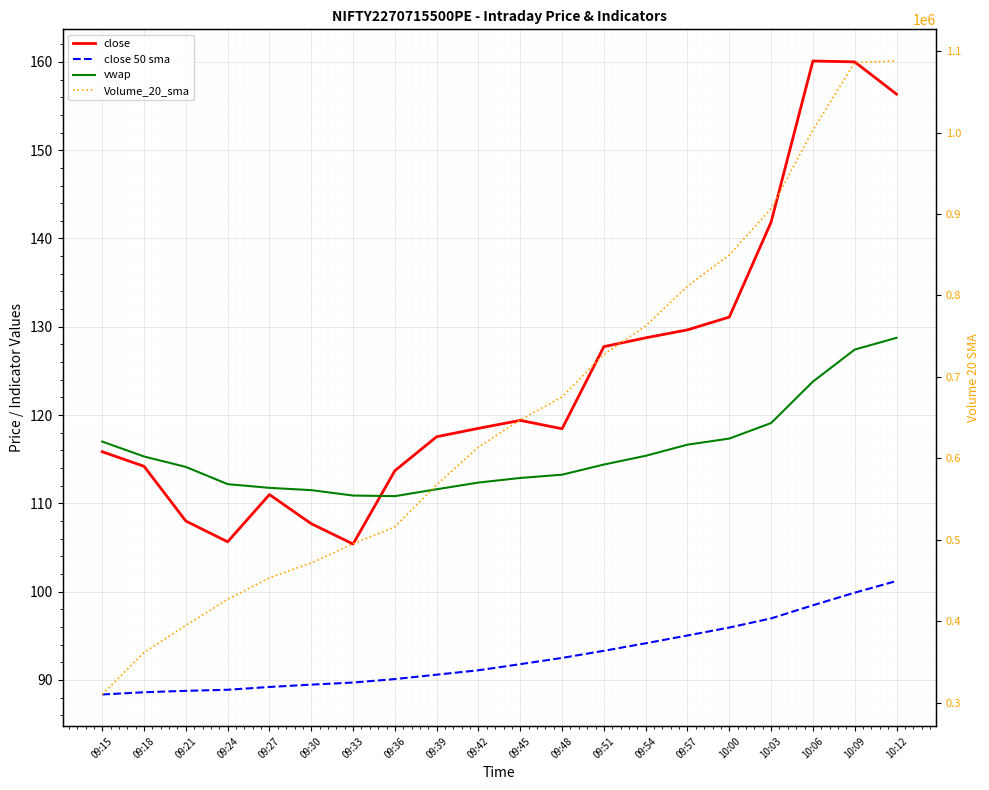

The value of vwap at 10:09 is 221.8. True or false?

False